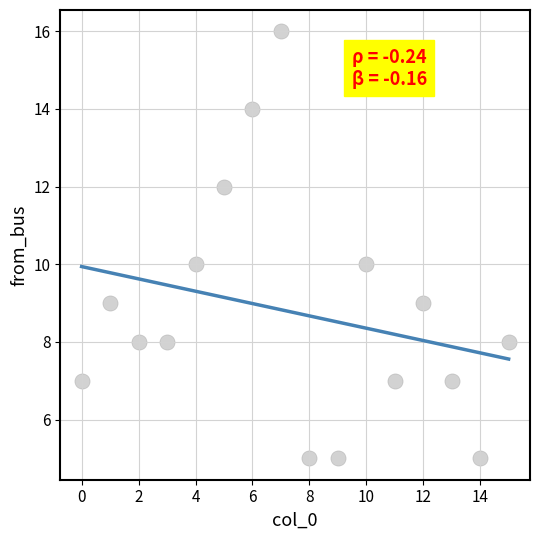

What is the range of Y values (max minus min)?

11